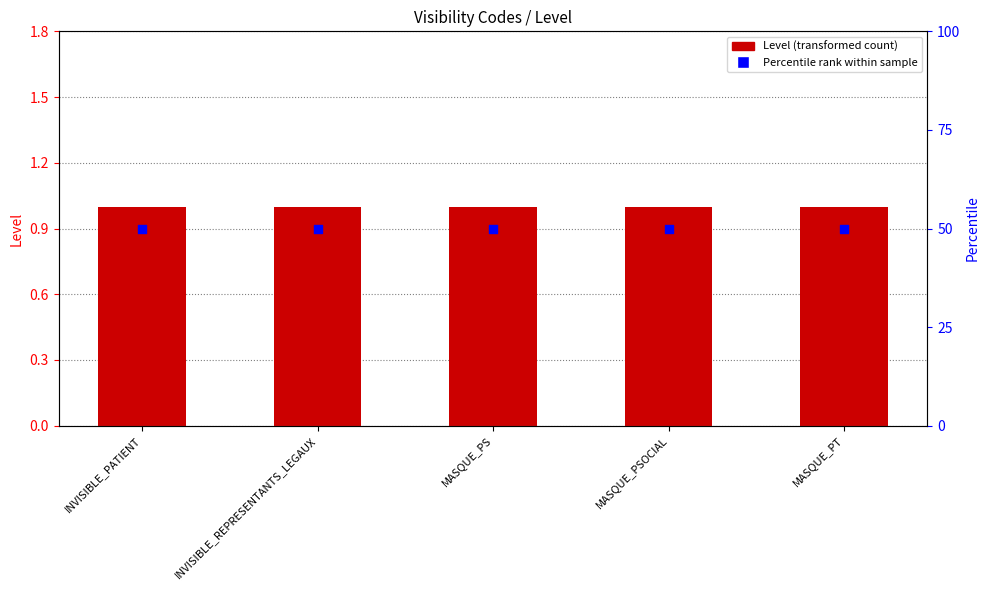

Is the value of Level at INVISIBLE_REPRESENTANTS_LEGAUX greater than the value of Percentile rank at INVISIBLE_PATIENT?

No